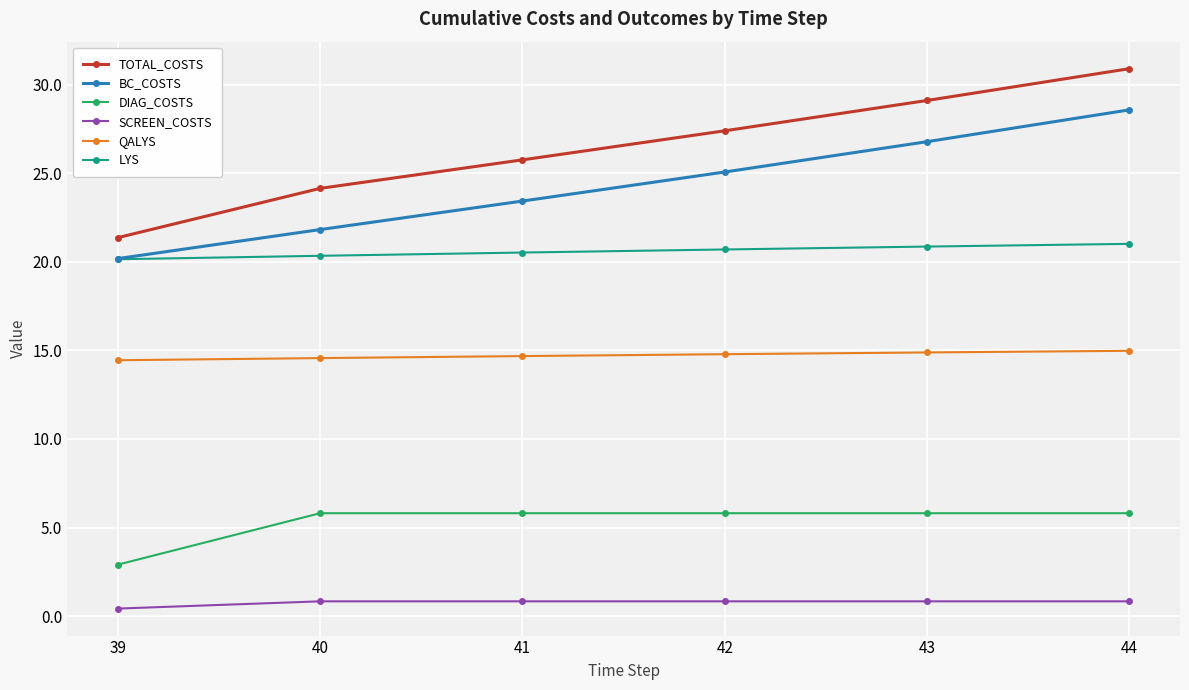

What is the spread (max minus min) of values at 43?

28.3